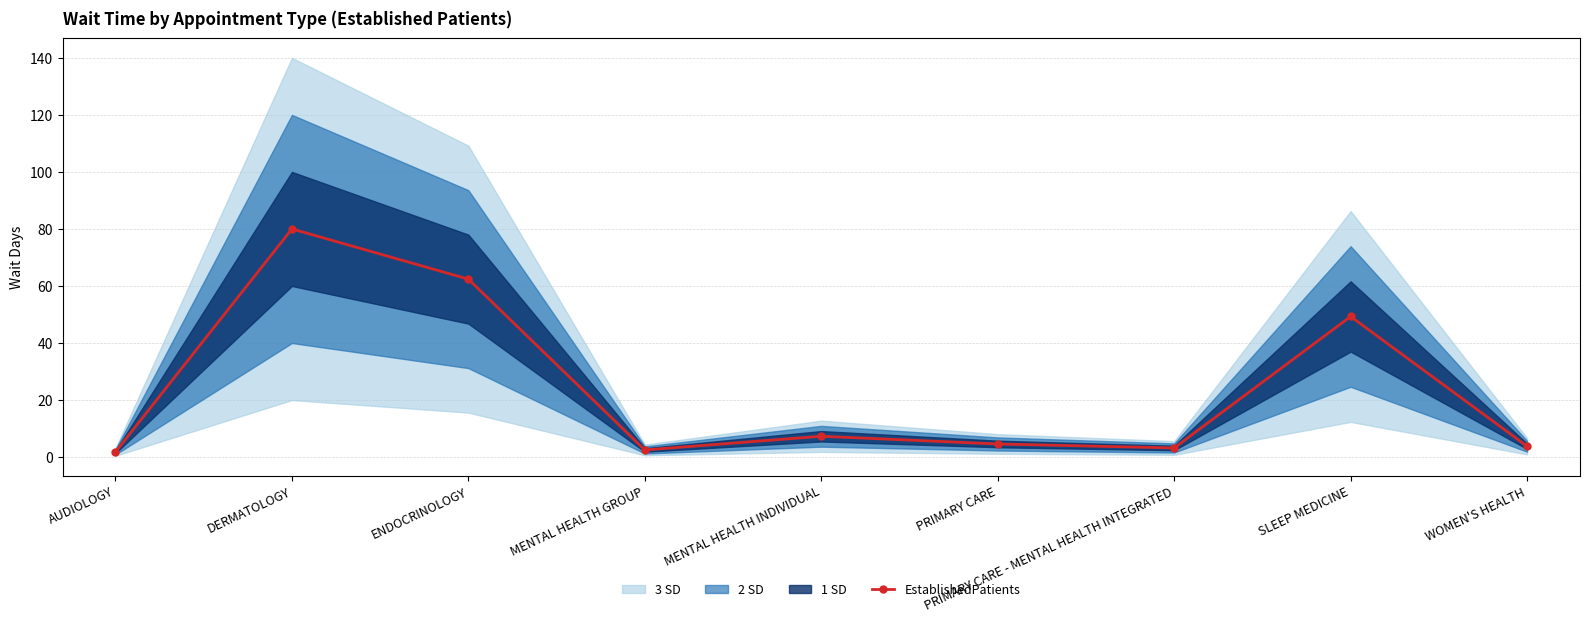

Reading left to right, extract all data points from this chart.

1.8	80.0	62.4	2.5	7.3	4.6	3.2	49.3	3.8